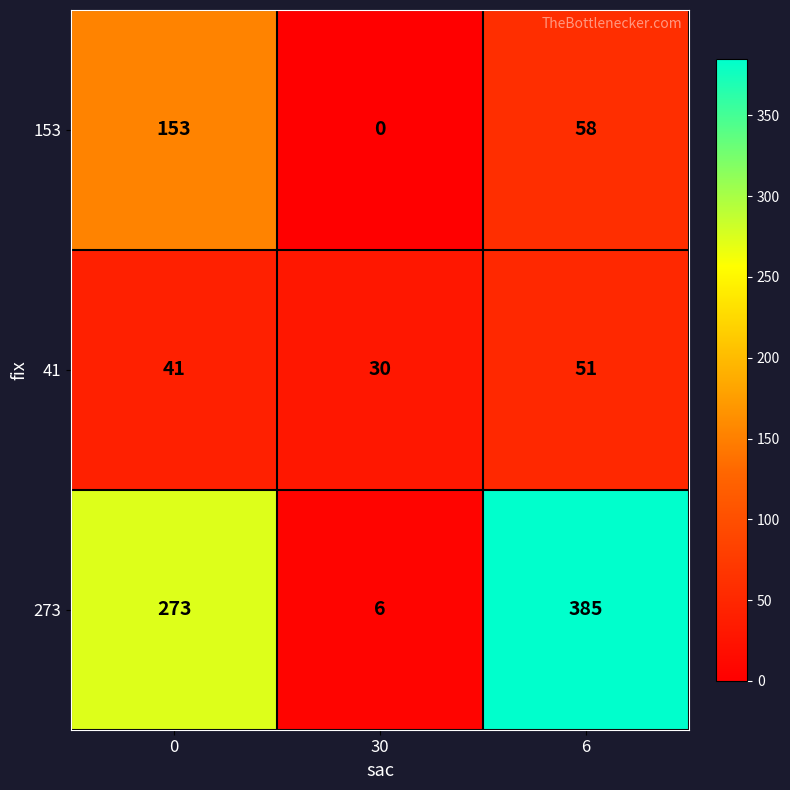

What is the difference between the 41 values at 6 and 0?

10